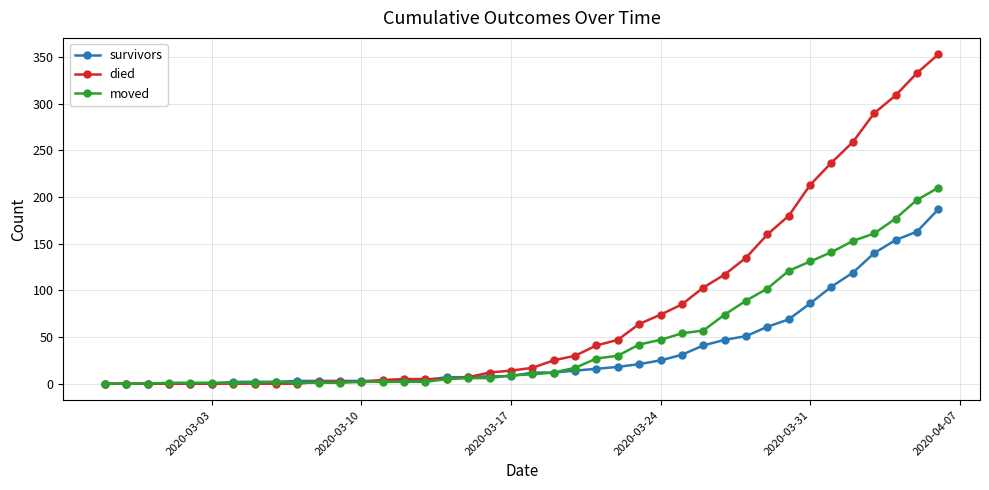

Which series has the largest range (max minus min)?

died